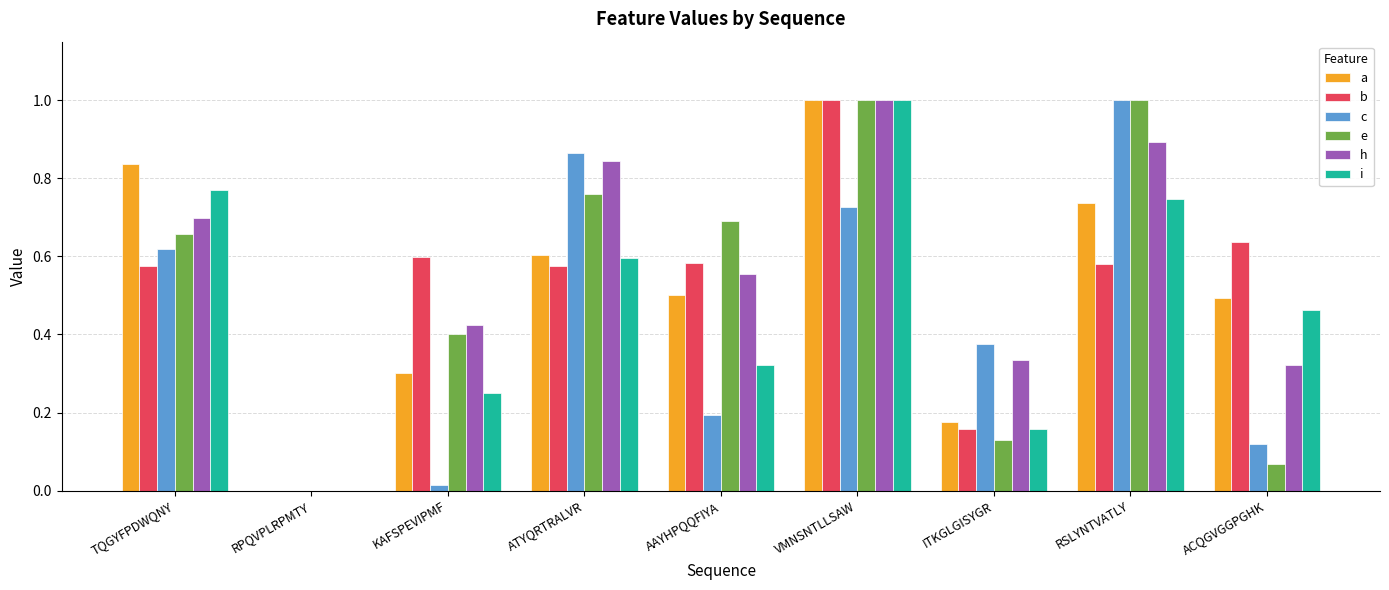

Between ATYQRTRALVR and RSLYNTVATLY, which series saw the biggest shift?

e